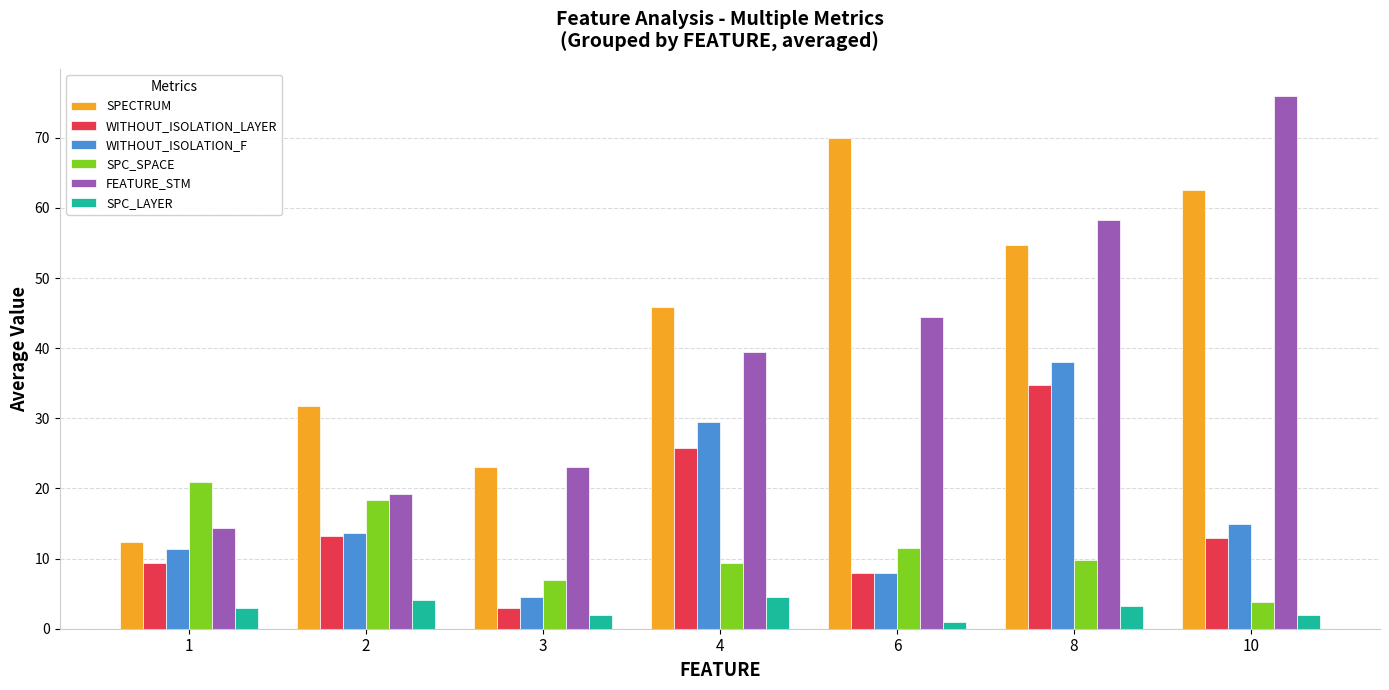

What are all the series names shown in the legend?

SPECTRUM, WITHOUT_ISOLATION_LAYER, WITHOUT_ISOLATION_F, SPC_SPACE, FEATURE_STM, SPC_LAYER